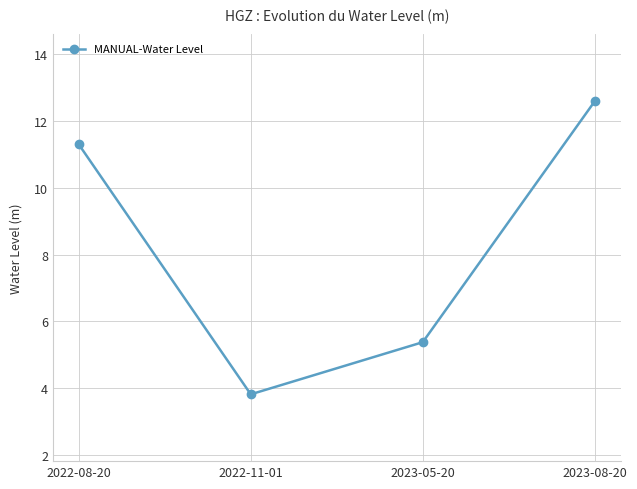

At which label does the data first exceed 11?

2022-08-20